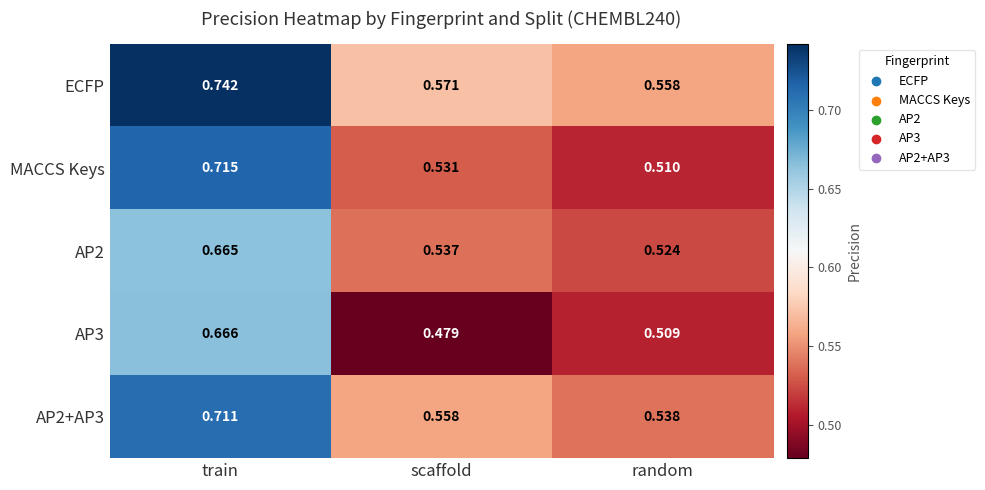

Which series has the widest spread of values?

MACCS Keys